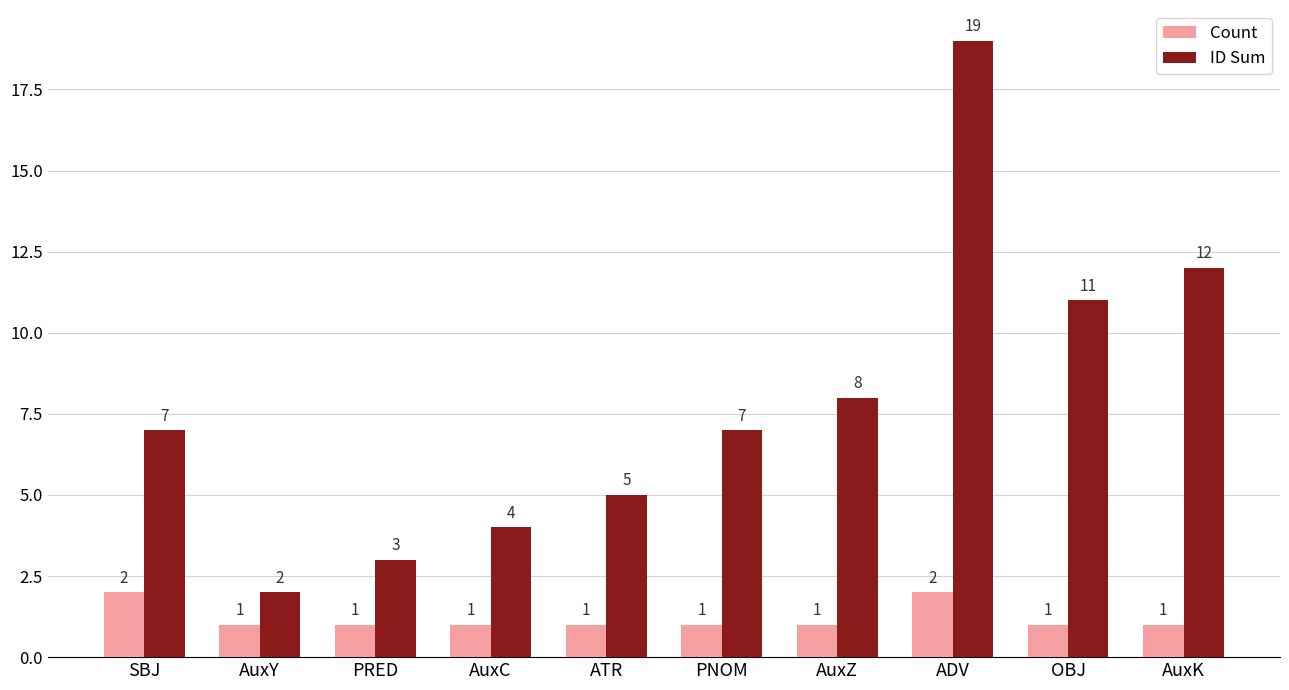

How many data points does each series have?

10